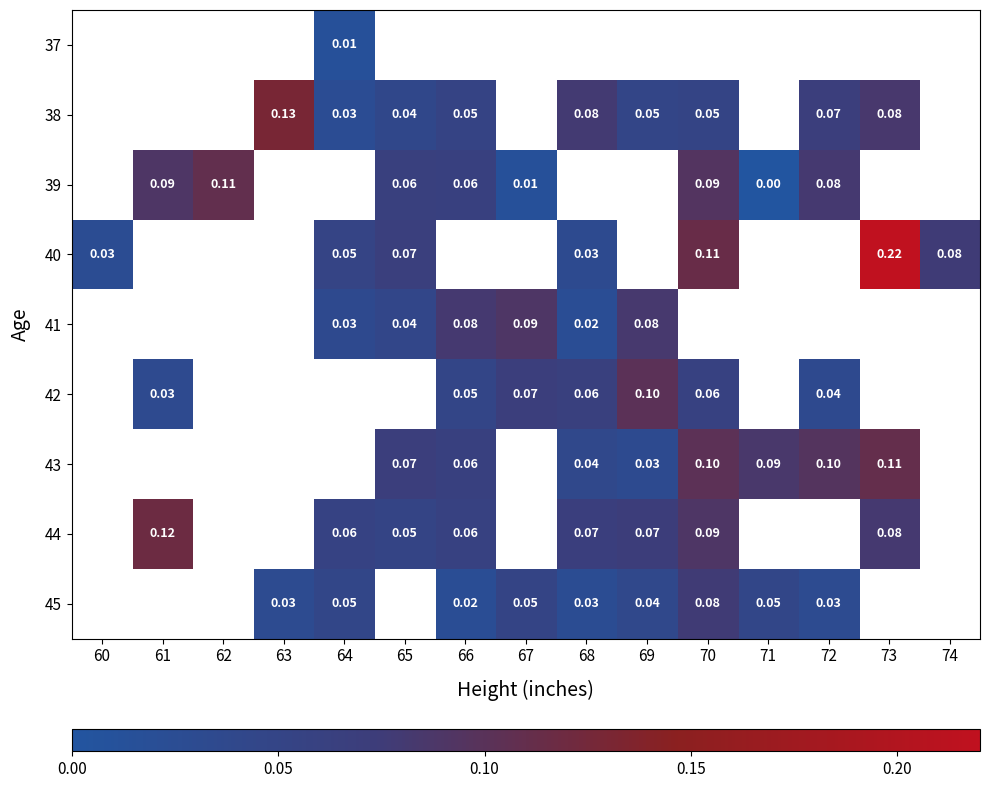

Is the value of 41 at 67 greater than the value of 44 at 66?

Yes